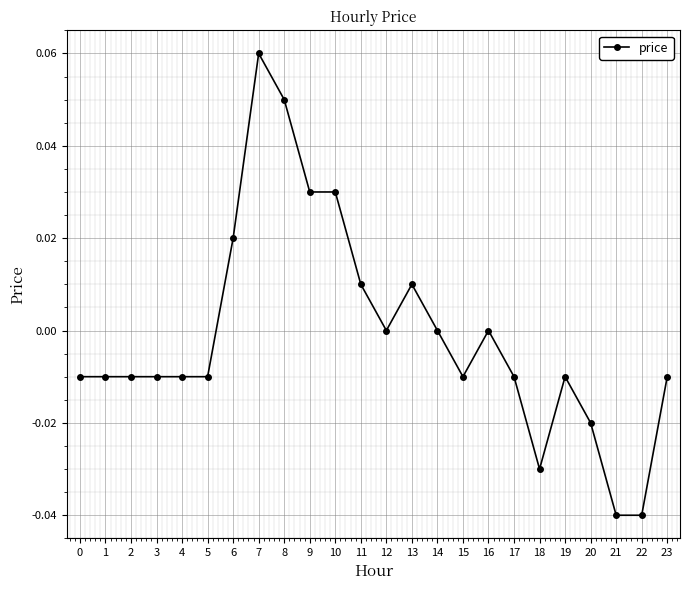

Which label corresponds to the largest value in the chart?

7